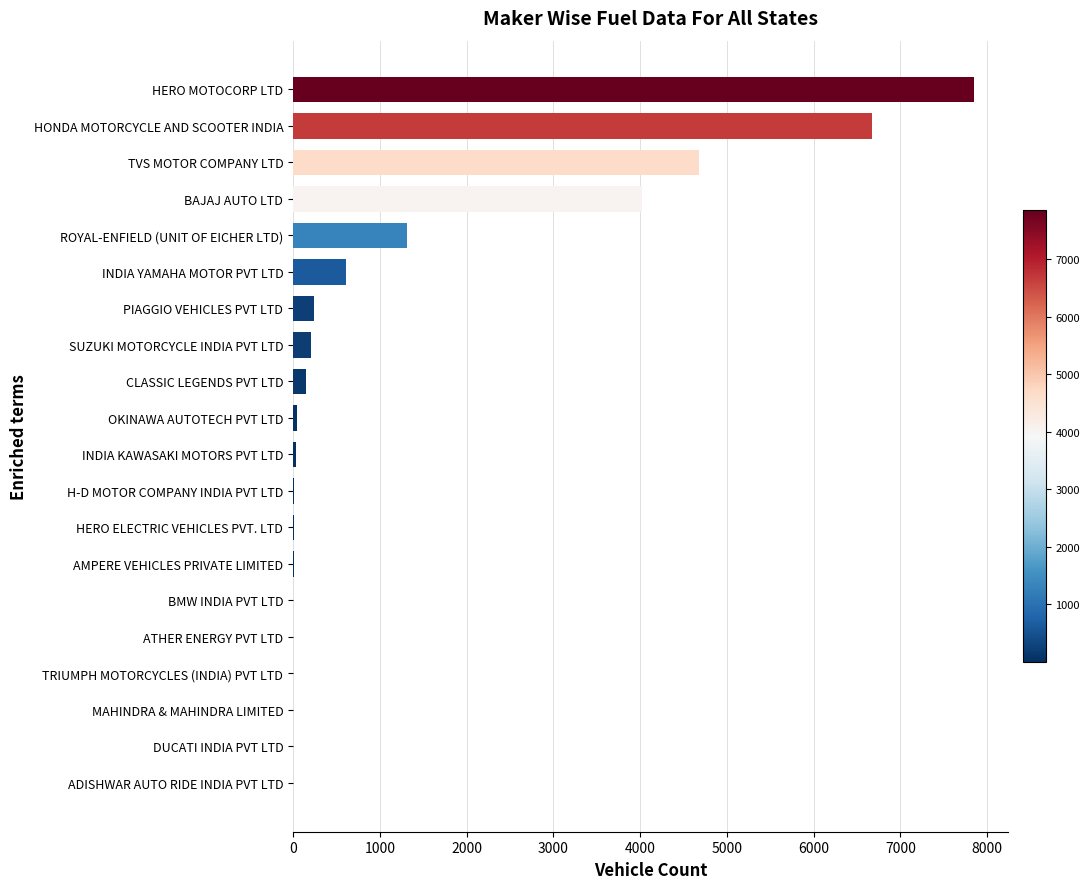

What value does the data have at SUZUKI MOTORCYCLE INDIA PVT LTD?

206